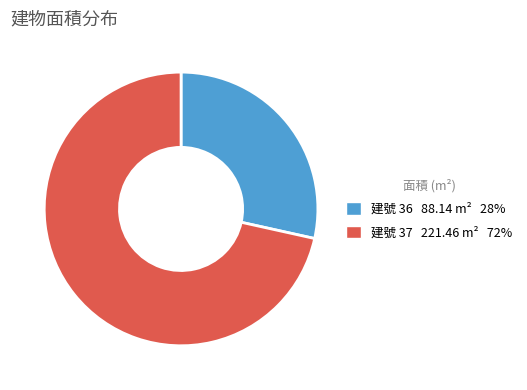

What is the largest slice in the pie chart?

建號 37 221.46 m² 72%